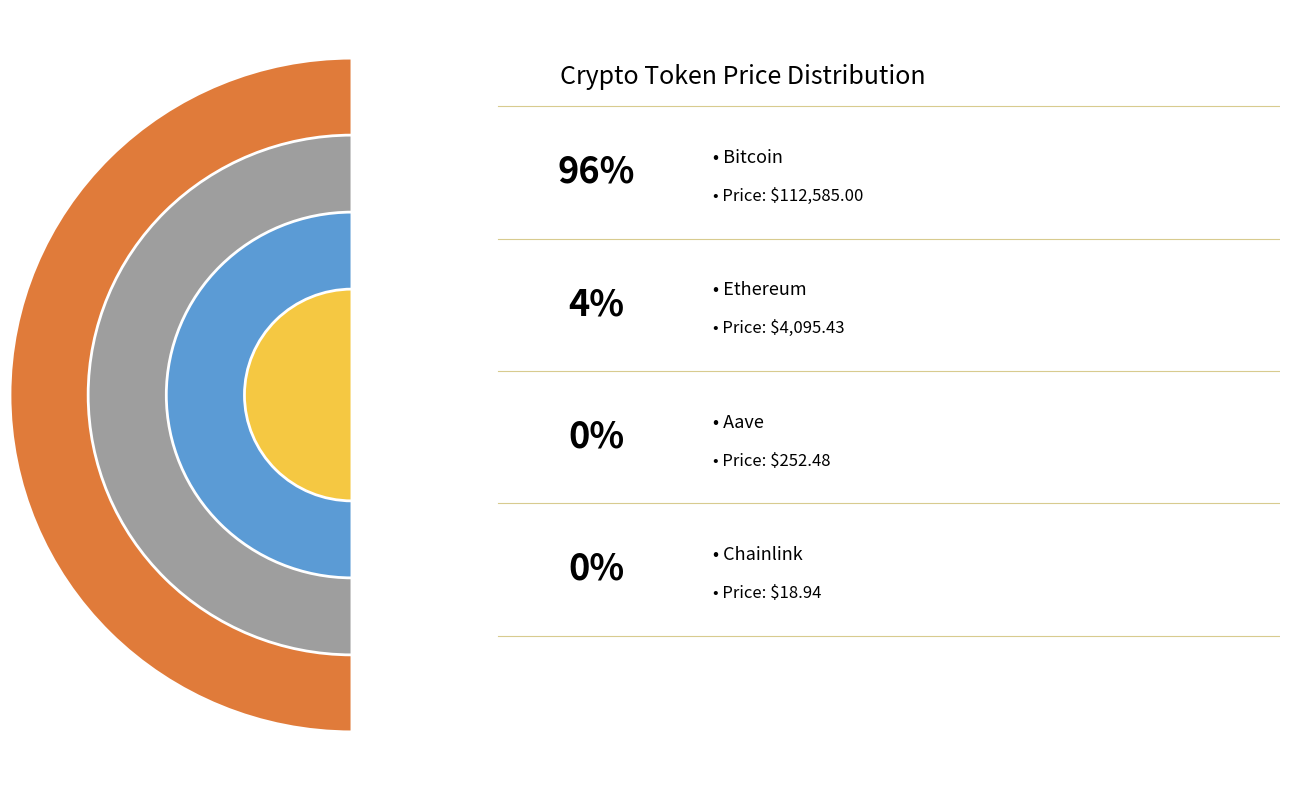

Rank the categories by value from lowest to highest.

Chainlink, Aave, Ethereum, Bitcoin